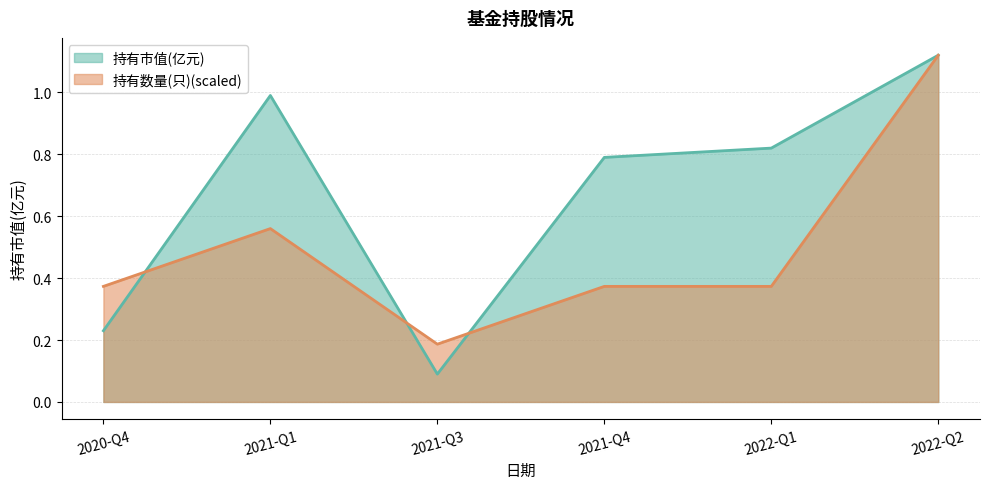

Between which two adjacent categories do 持有数量(只) and 持有市值(亿元) first intersect?

2020-Q4 and 2021-Q1